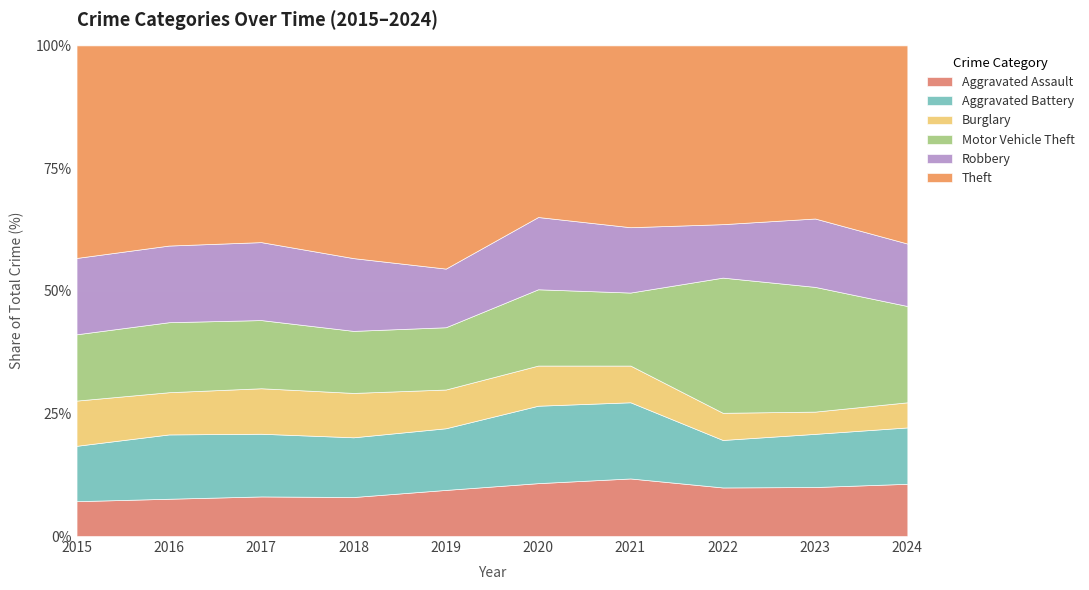

At which category does Robbery reach its first local valley?

2019